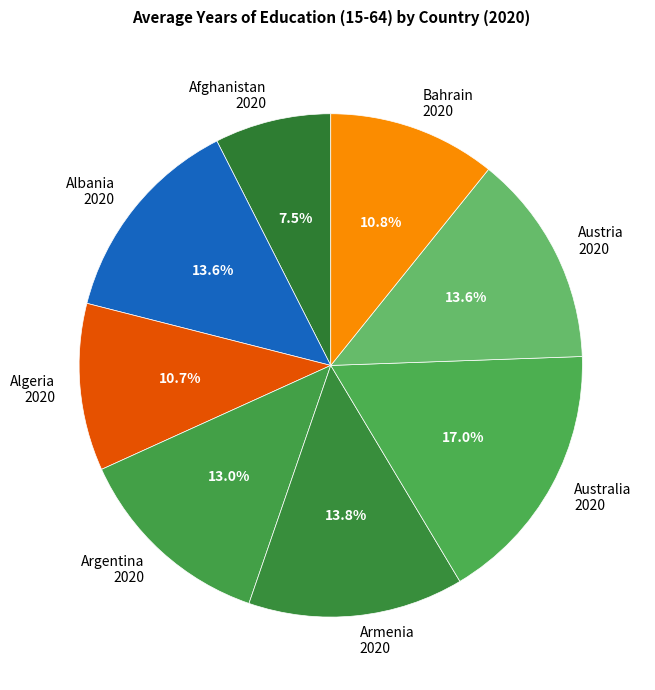

Count the number of slices in the pie.

8